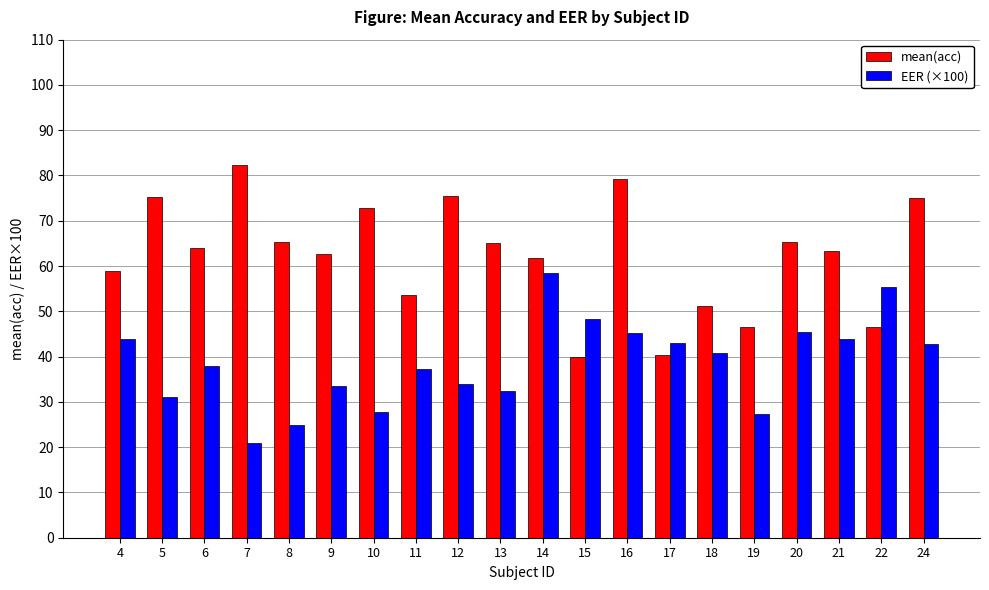

What is the total value across all series at 9?

96.3